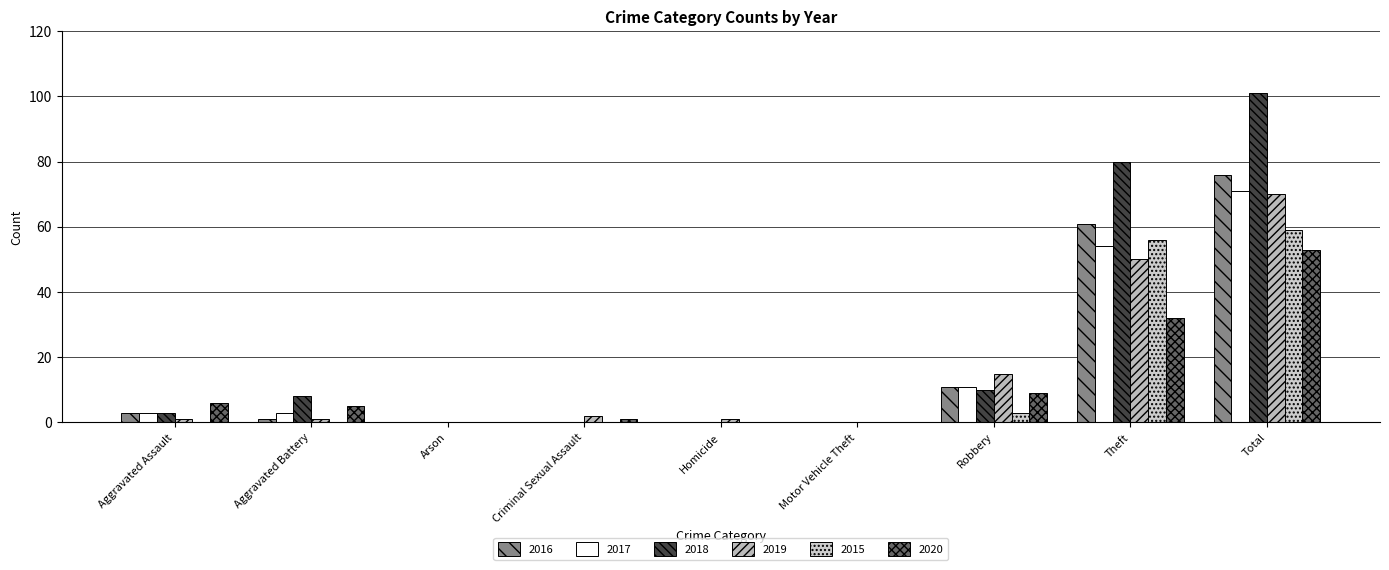

Is it true that 2016 equals 0 at Arson?

True